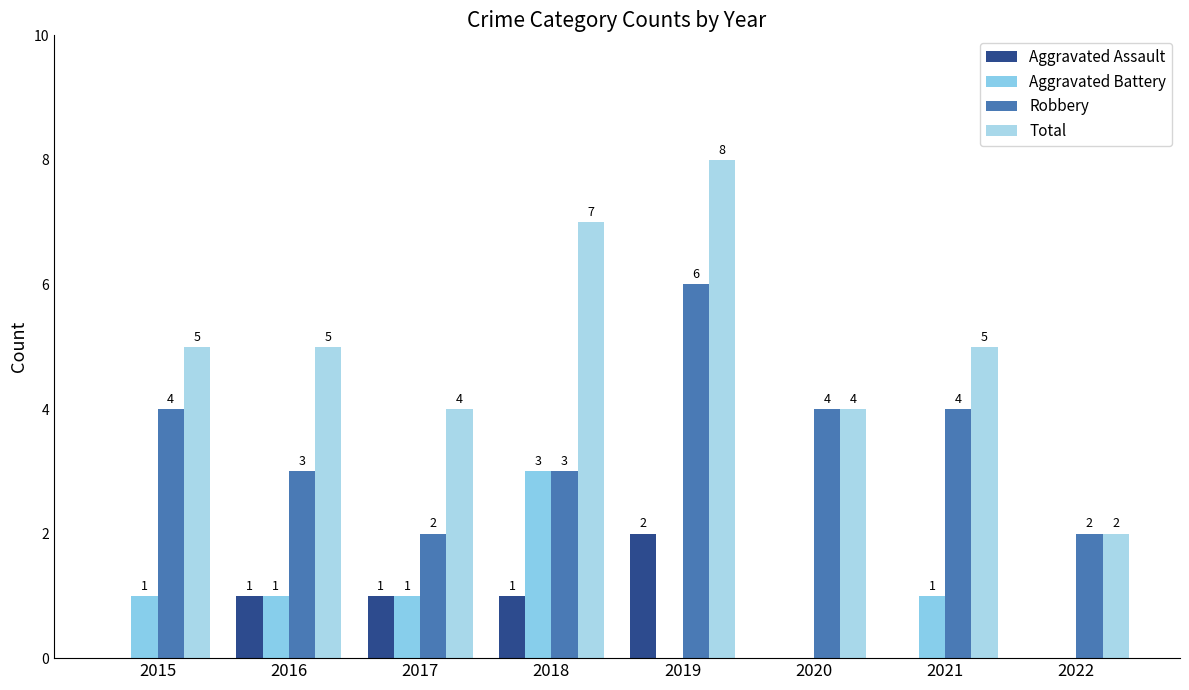

Reading right to left, list all the values displayed in this chart.

Aggravated Assault: 0	0	0	2	1	1	1	0
Aggravated Battery: 0	1	0	0	3	1	1	1
Robbery: 2	4	4	6	3	2	3	4
Total: 2	5	4	8	7	4	5	5